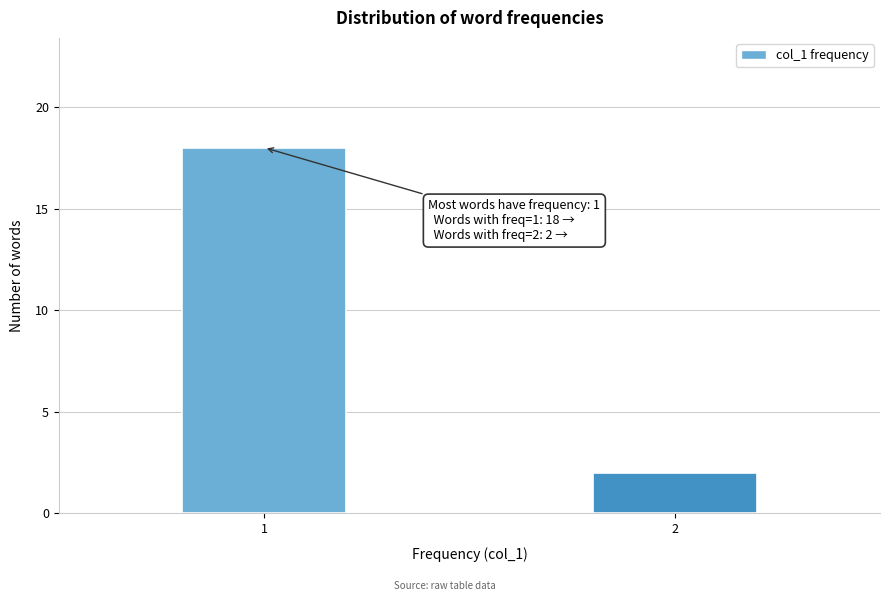

Reading right to left, list all the values displayed in this chart.

2	18